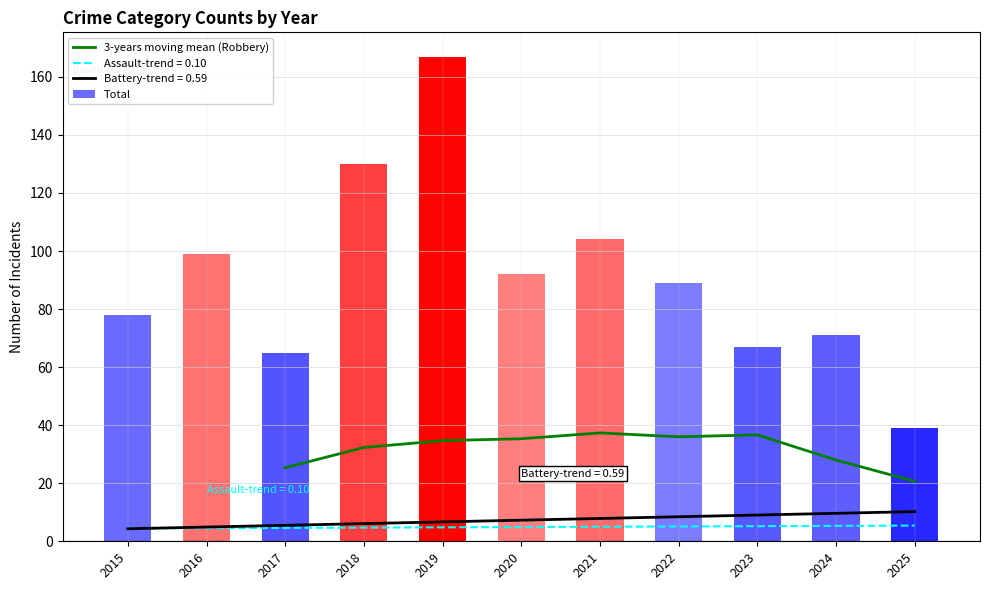

What is the highest value of the 3-years moving mean (Robbery) series?

37.3